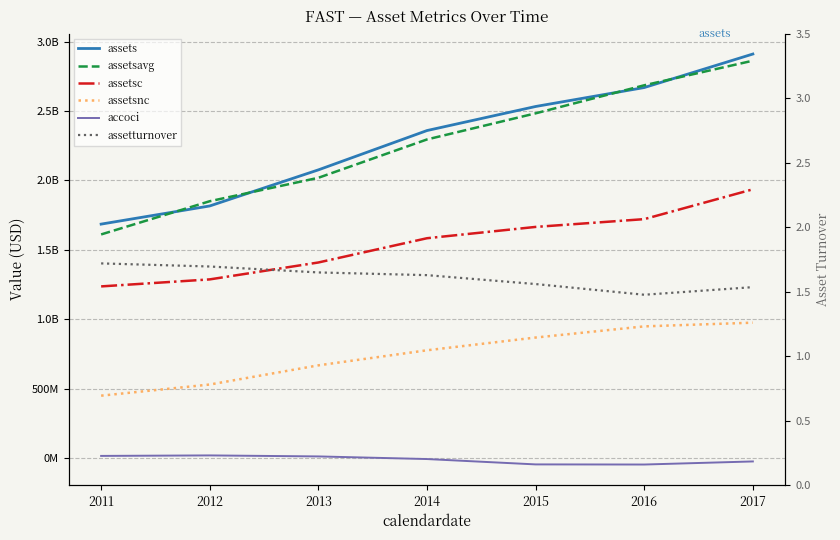

Is it true that assetturnover equals 1.7 at 2011?

True